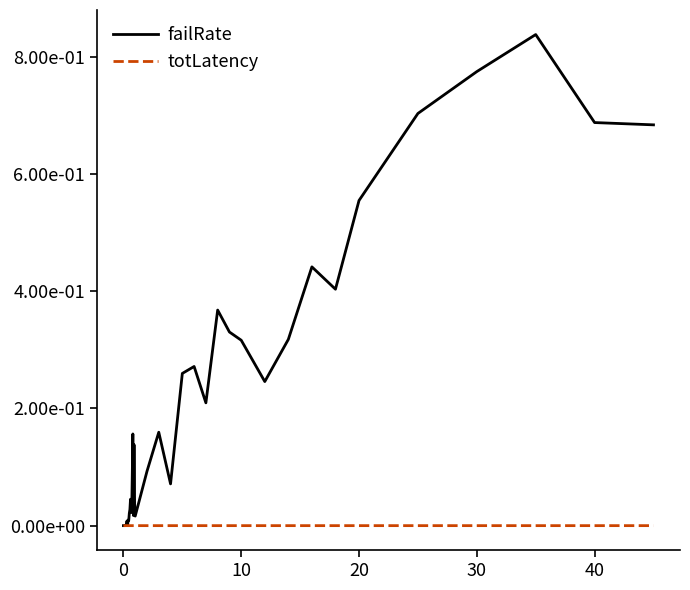

What are all the series names shown in the legend?

failRate, totLatency